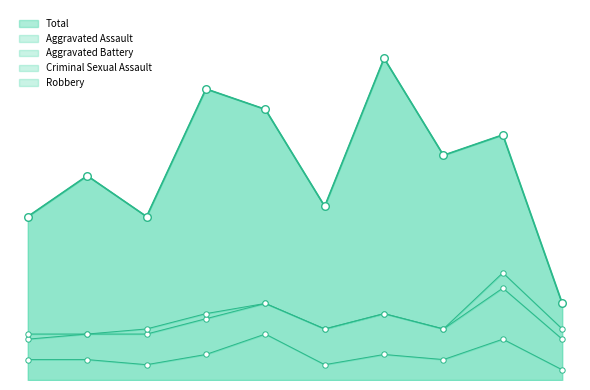

Is the value of Aggravated Assault line at 1 greater than the value of Criminal Sexual Assault line at 1?

No